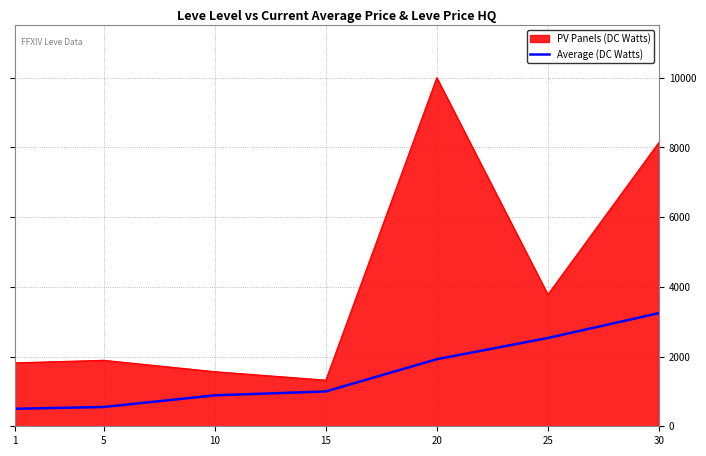

The value of Average (DC Watts) at 15 is 495.3. True or false?

False